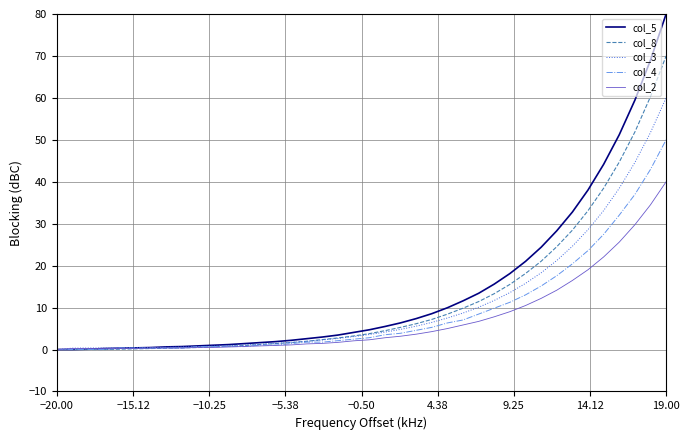

Which series has the widest spread of values?

col_5